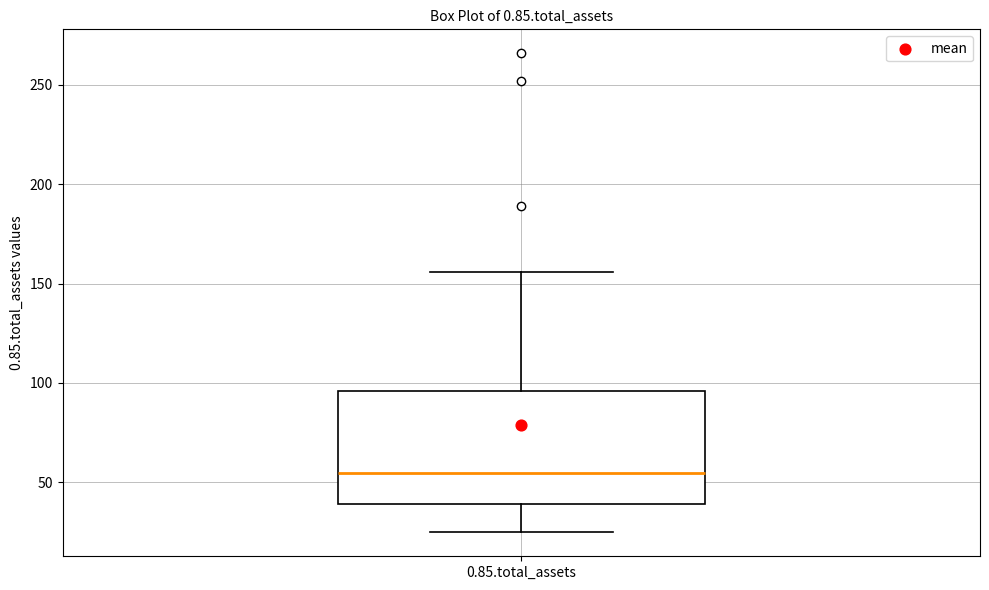

Transcribe this box plot: give where the median line is, the range the box spans, and where the two whiskers end, as read against the y-axis. The values are not printed on the chart, so give them approximately, as read against the axis.

median 55, box 40 to 95, whiskers 25 to 155